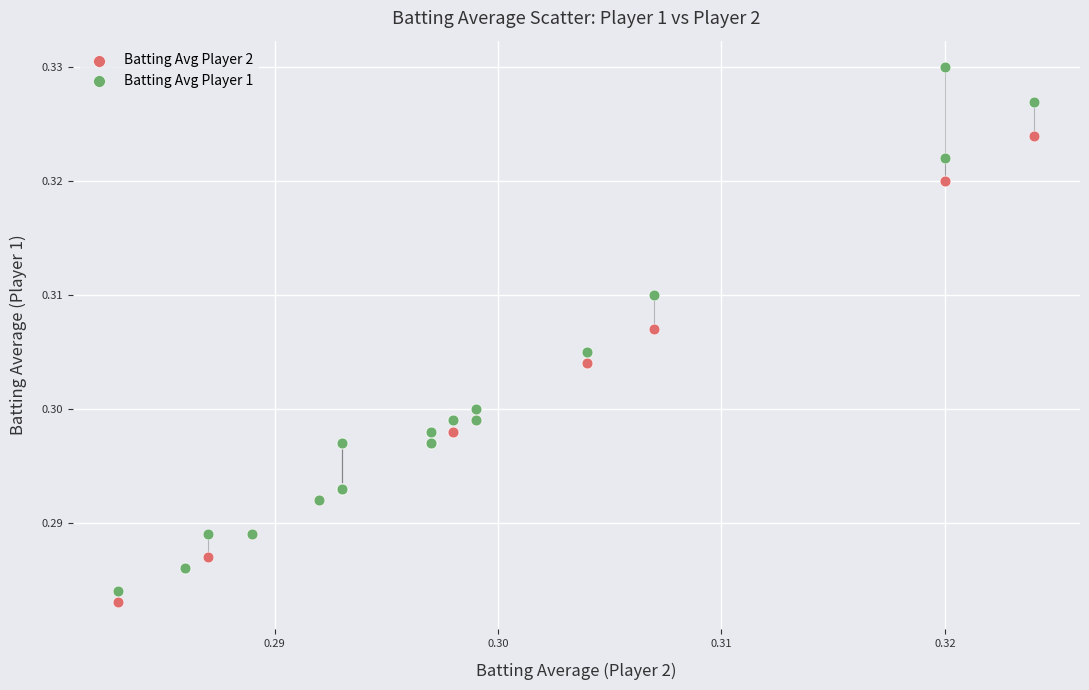

Which series has the largest Y range (max minus min)?

Batting Avg Player 1